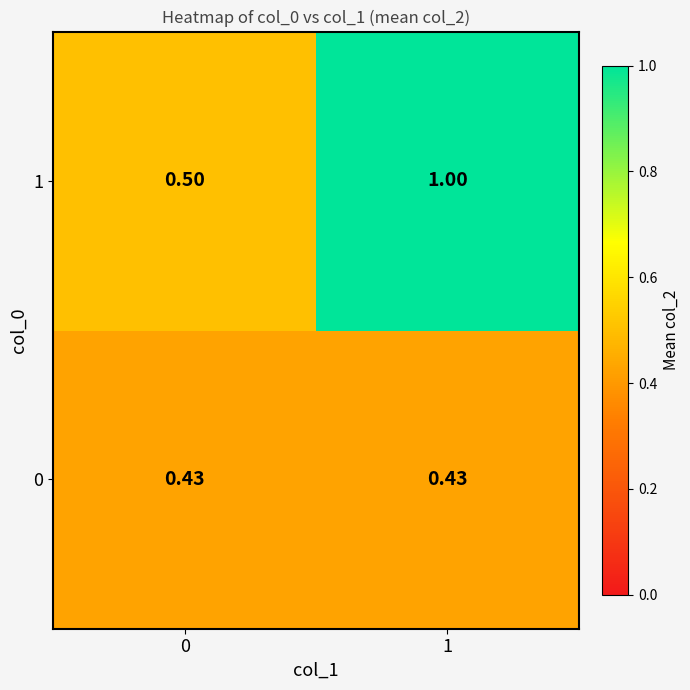

Which series has the largest total across all categories?

1